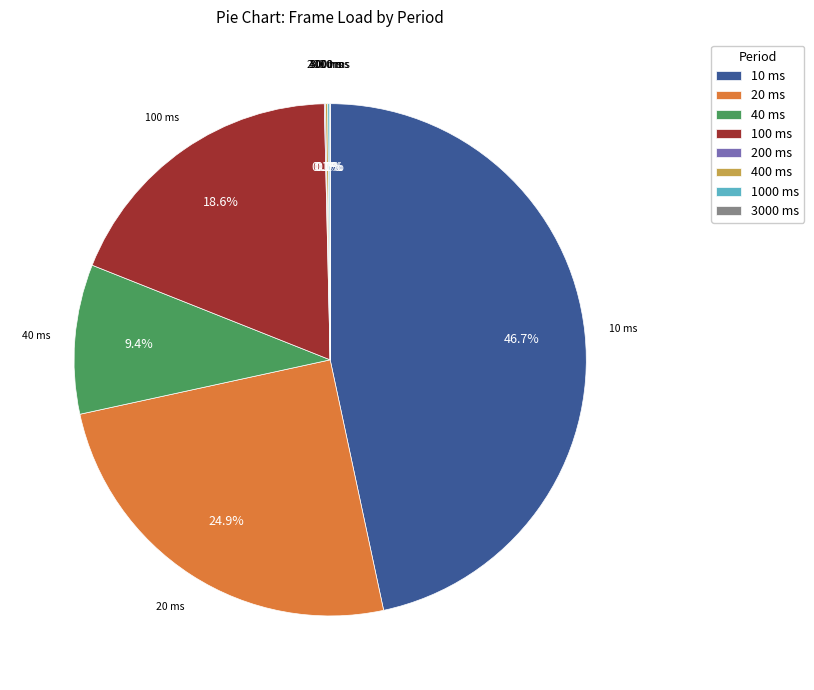

Does any single category account for the majority?

No